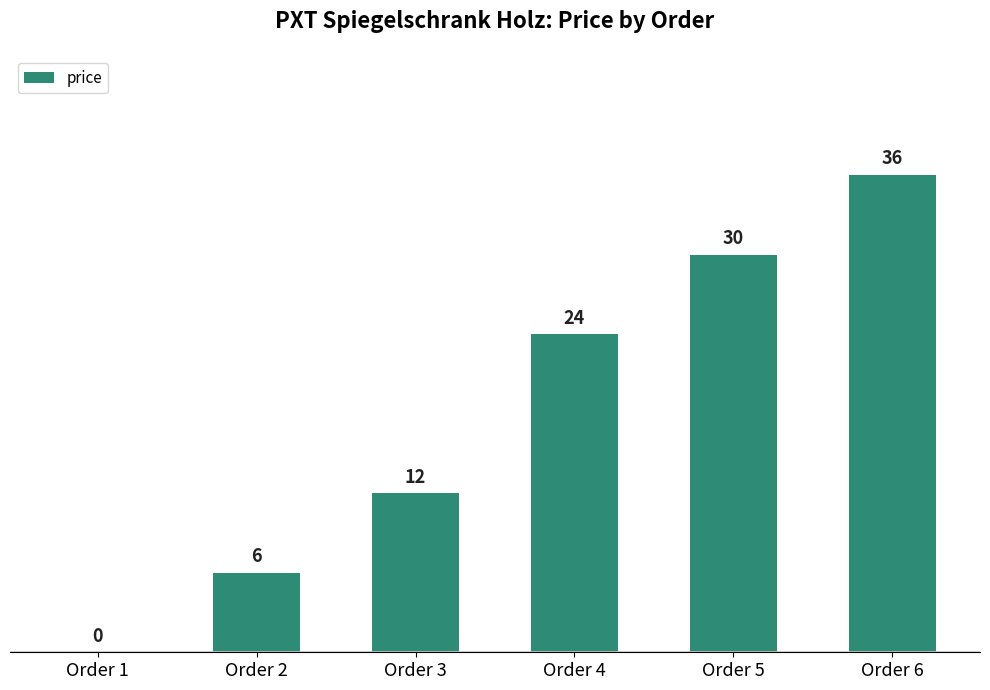

Reading left to right, transcribe all the data shown in this chart.

0	6	12	24	30	36